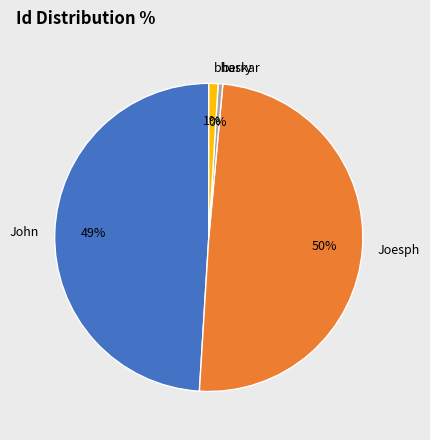

Is the sum of berry and bhaskar greater than half?

No